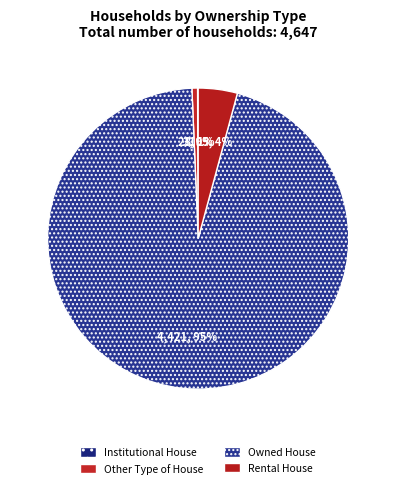

What is the largest slice in the pie chart?

Owned House